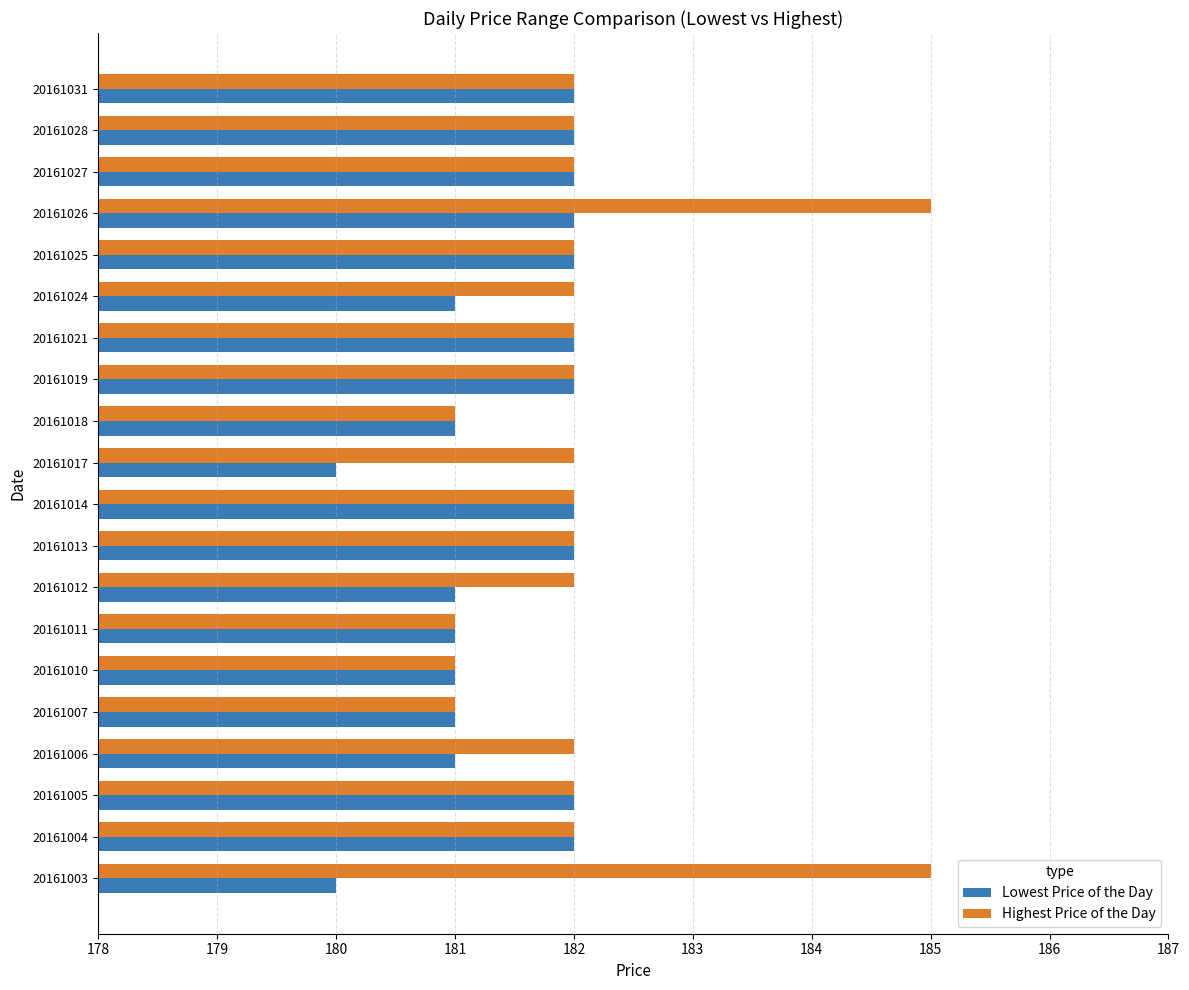

What is the lowest value of the Lowest Price of the Day series?

180